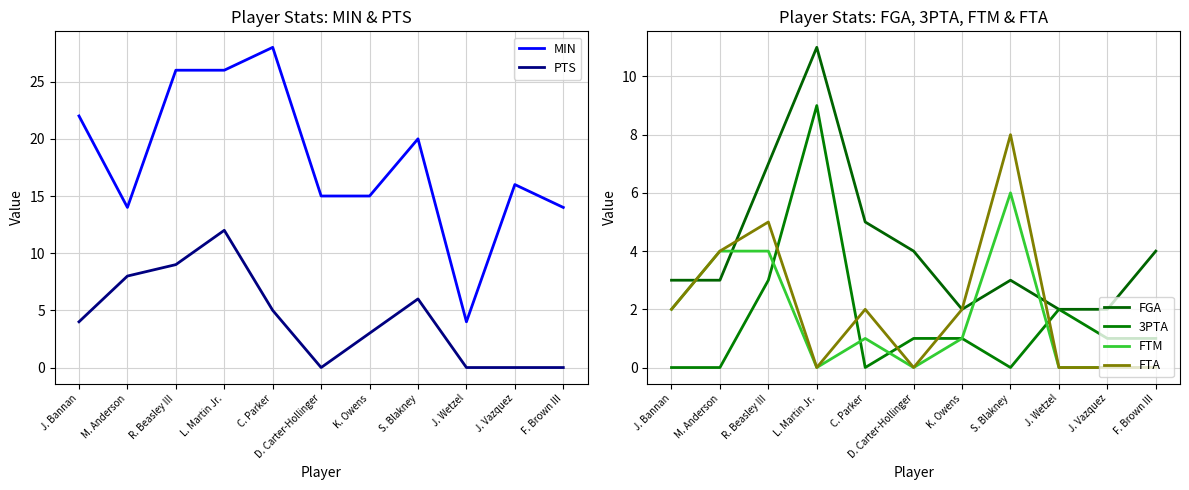

At C. Parker, list the series in order from smallest to largest.

3PTA, FTM, FTA, PTS, FGA, MIN